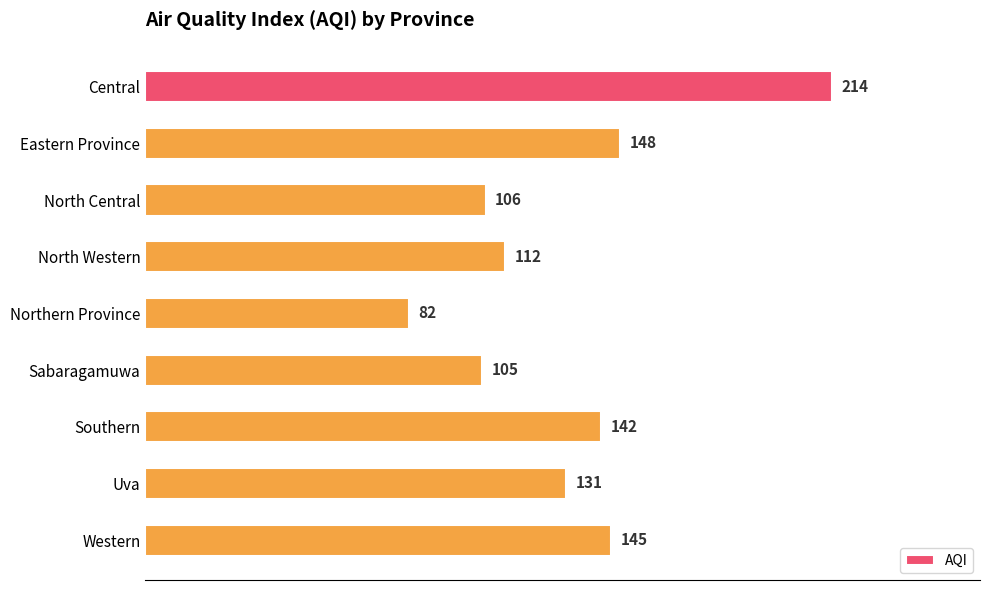

Where is the data nearest to the value 148?

Eastern Province